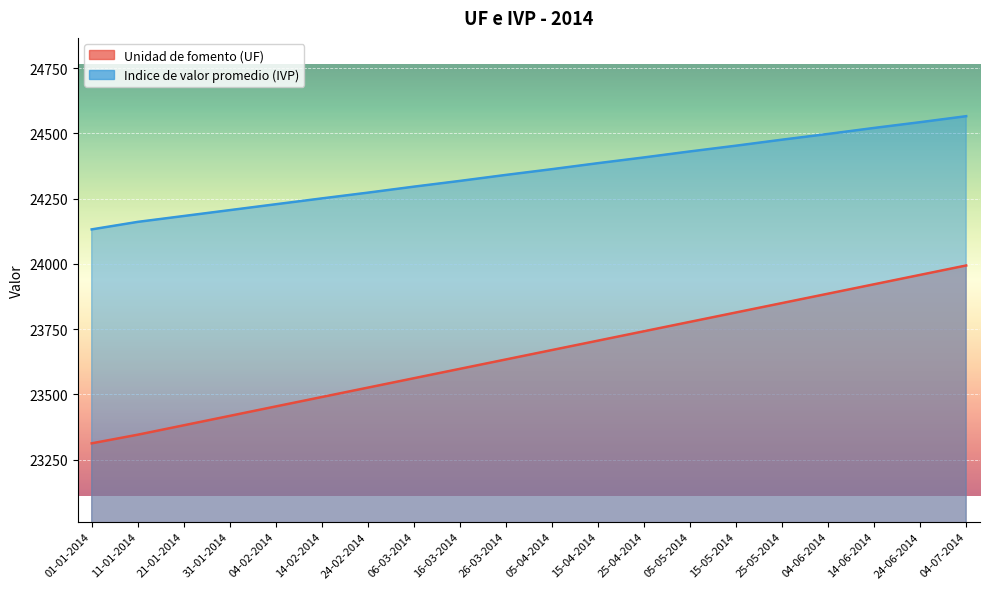

Is it true that Indice de valor promedio (IVP) equals 33579.3 at 05-04-2014?

False